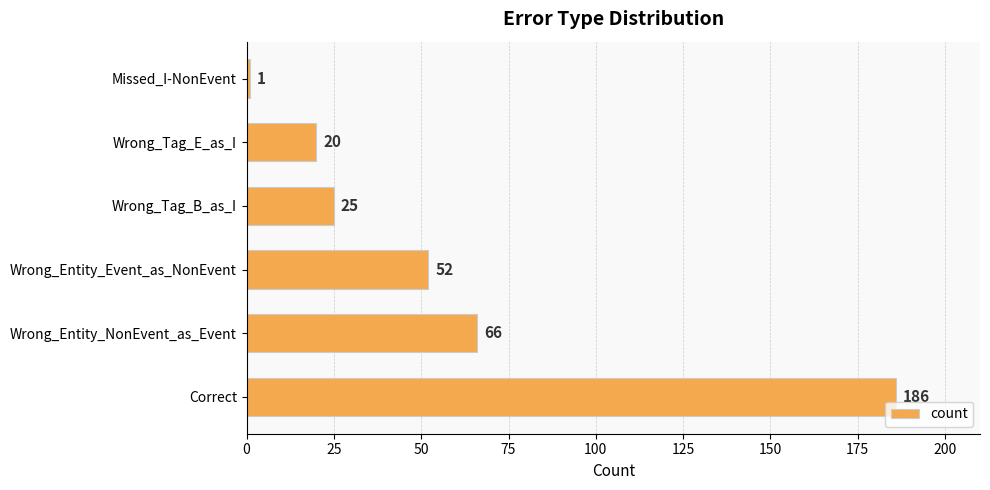

Which label corresponds to the smallest value in the chart?

Missed_I-NonEvent